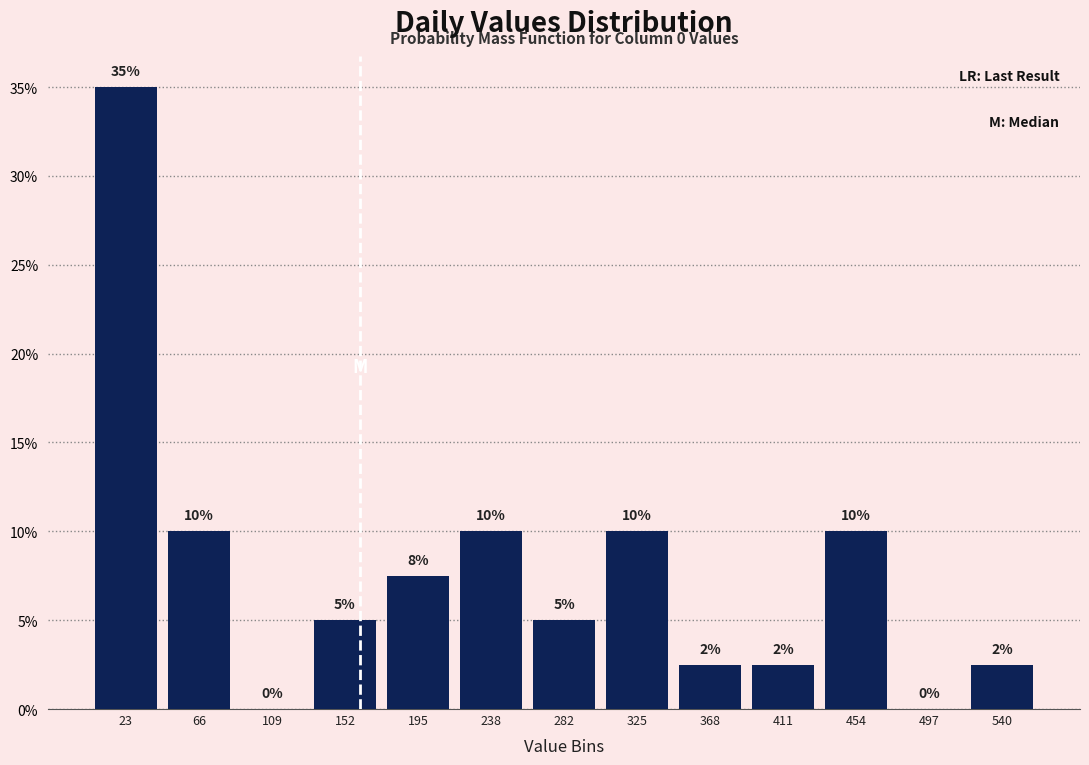

Which range on the x-axis has the tallest bar?

0 to 45